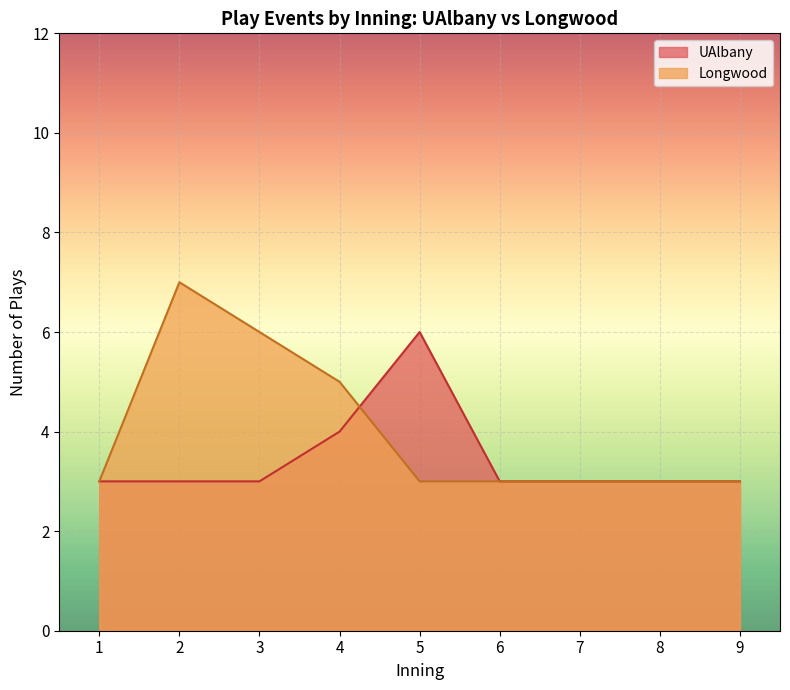

Count the number of data series in this chart.

2